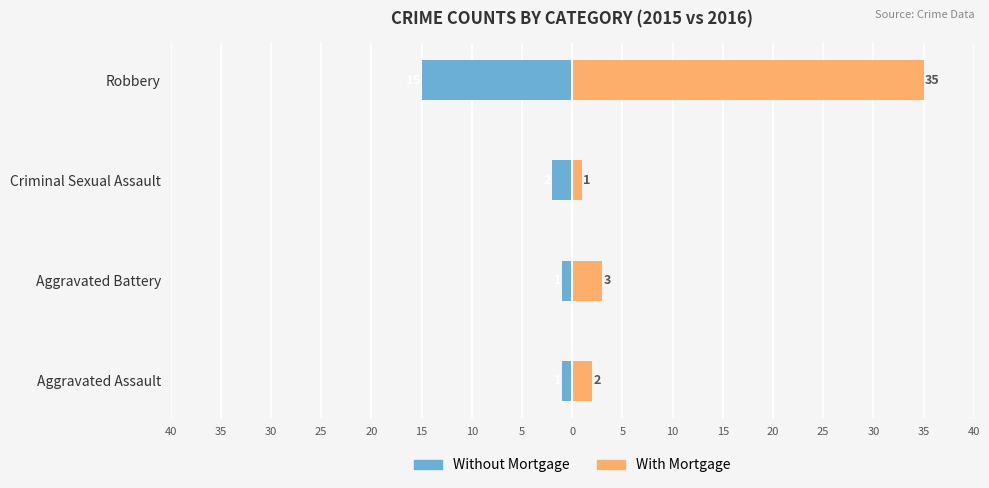

What is the value of the Without Mortgage bar at the 4th from the left?

-15